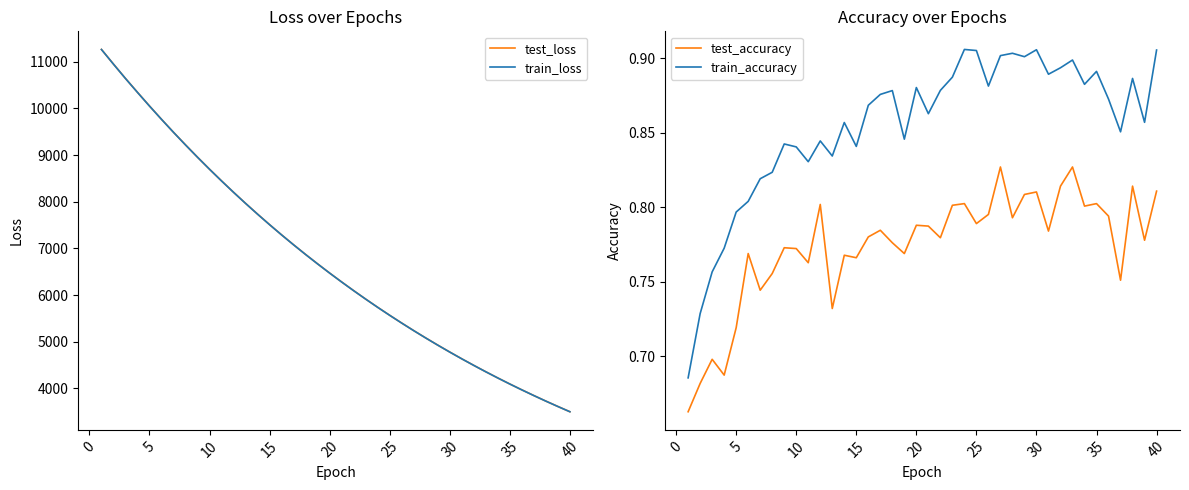

The train_accuracy series shows 1.2 at 15. True or false?

False